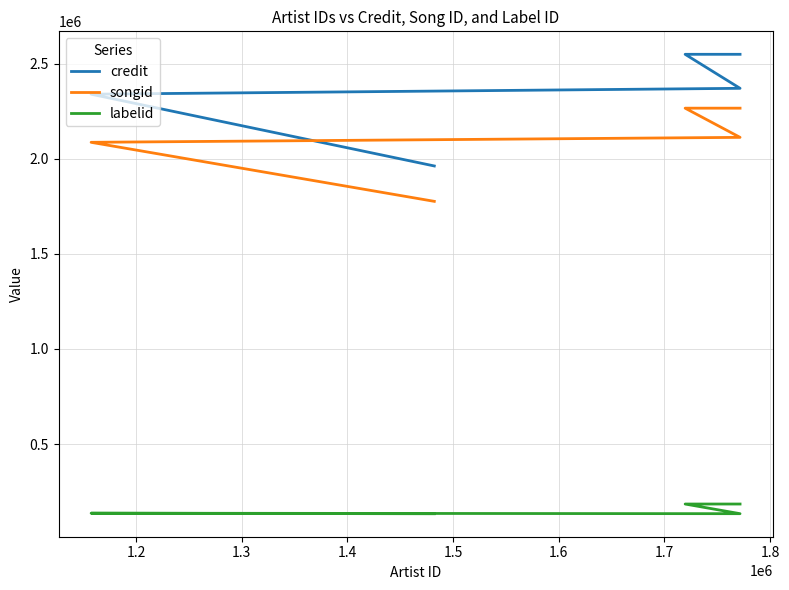

The labelid series shows 128675 at 1.5. True or false?

False